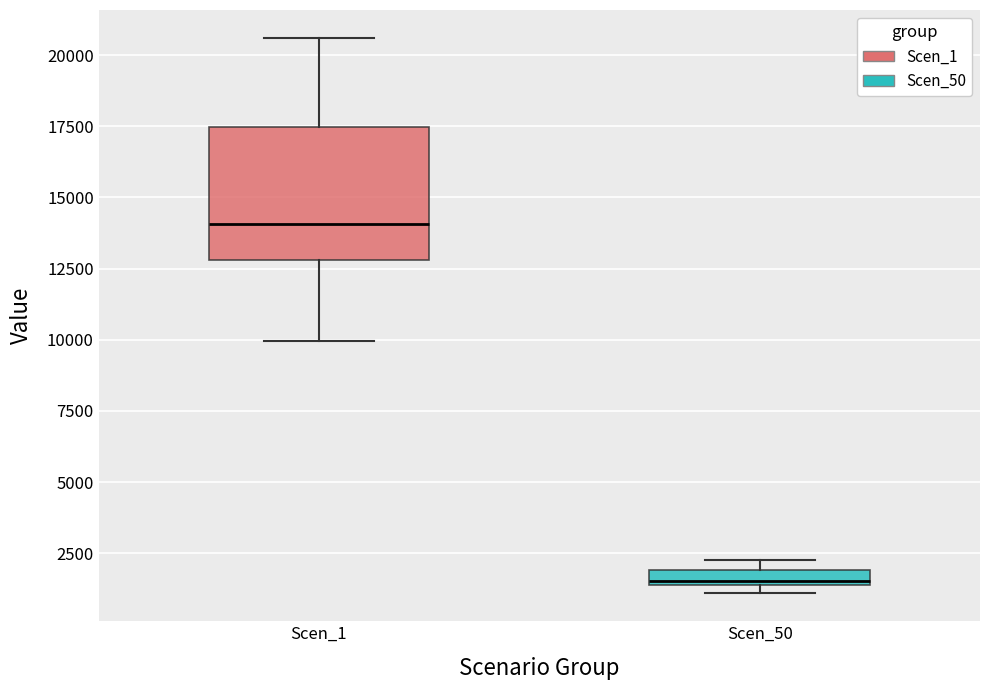

Which box is the tallest, from its lower edge to its upper edge?

Scen_1